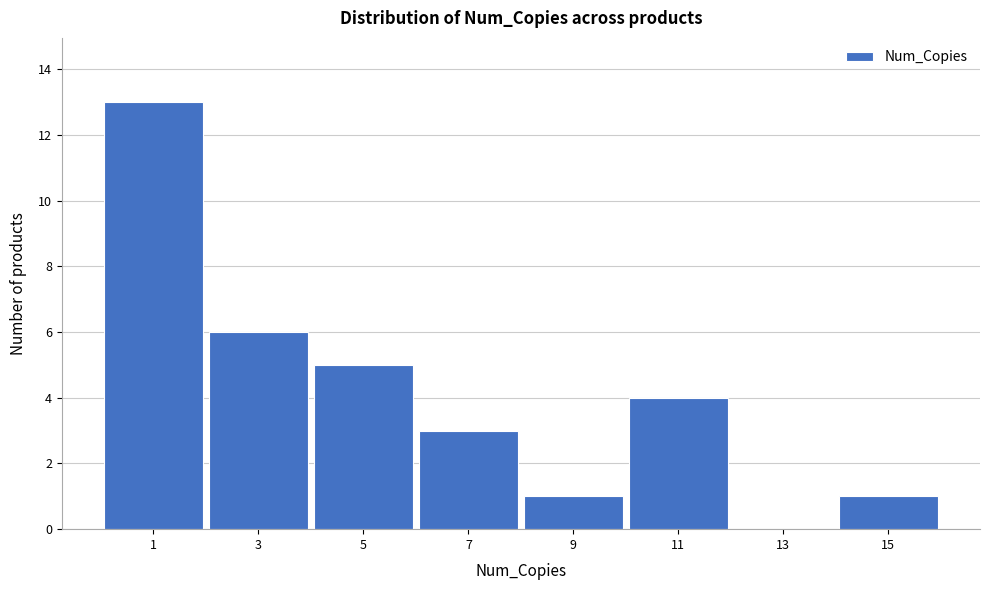

Reading left to right, list all the values displayed in this chart.

1=13	3=6	5=5	7=3	9=1	11=4	13=0	15=1